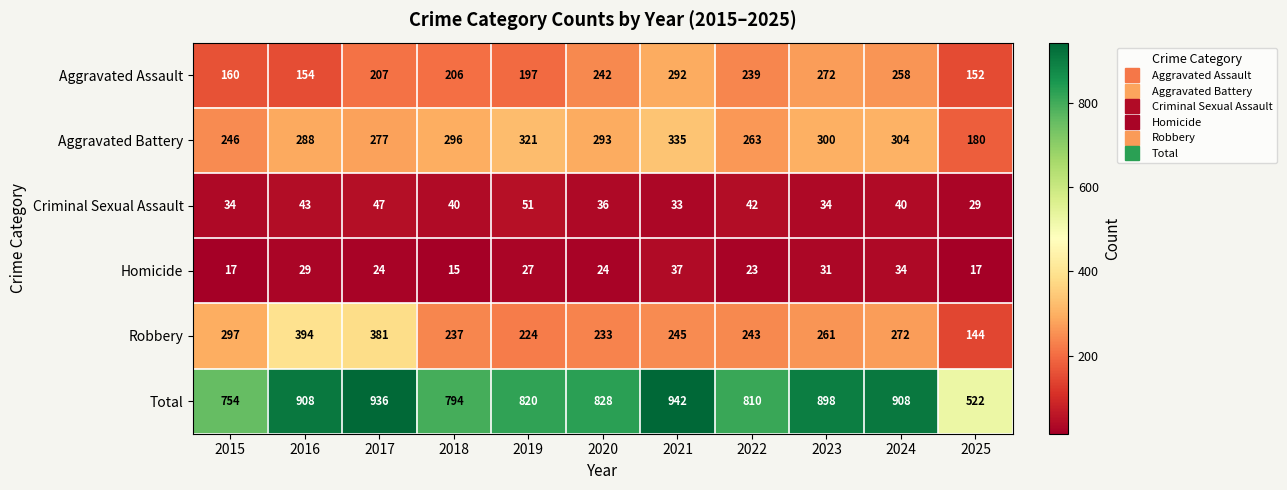

Is the value of Homicide at 2018 greater than the value of Total at 2019?

No